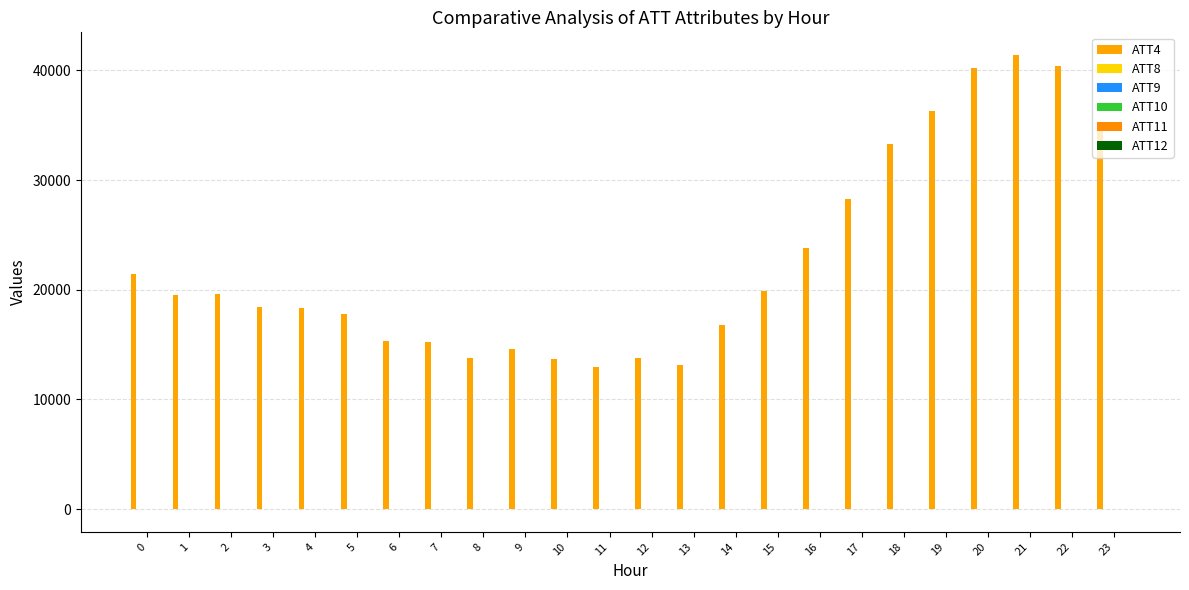

What is the value of the ATT8 bar at the 12th from the left?

3.2